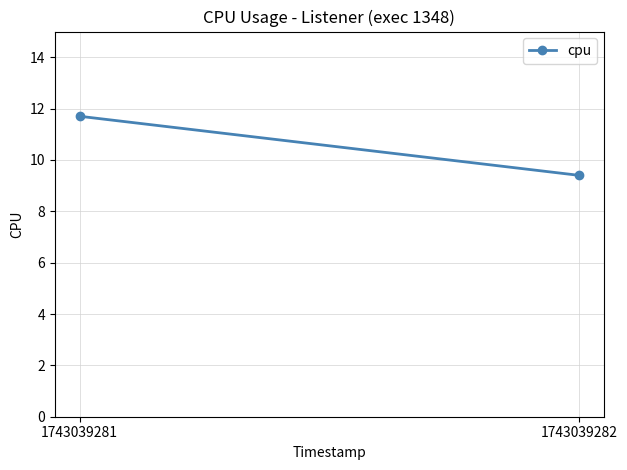

What is the sum of all values?

21.1